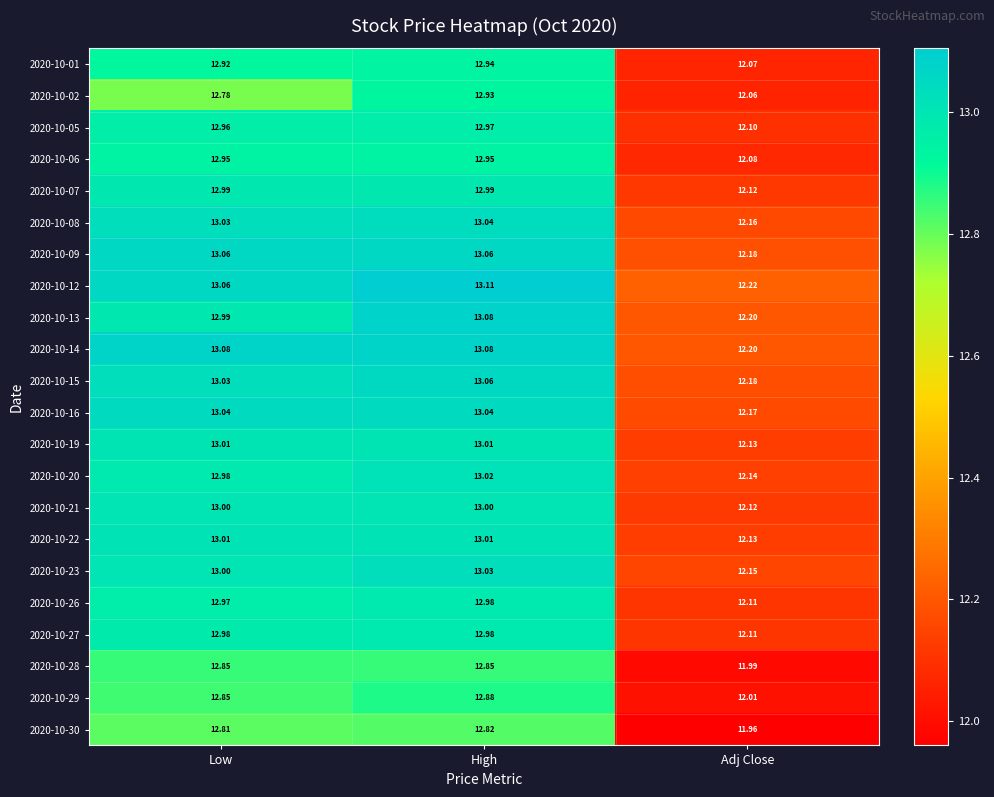

At how many categories does at least one series exceed 12?

3